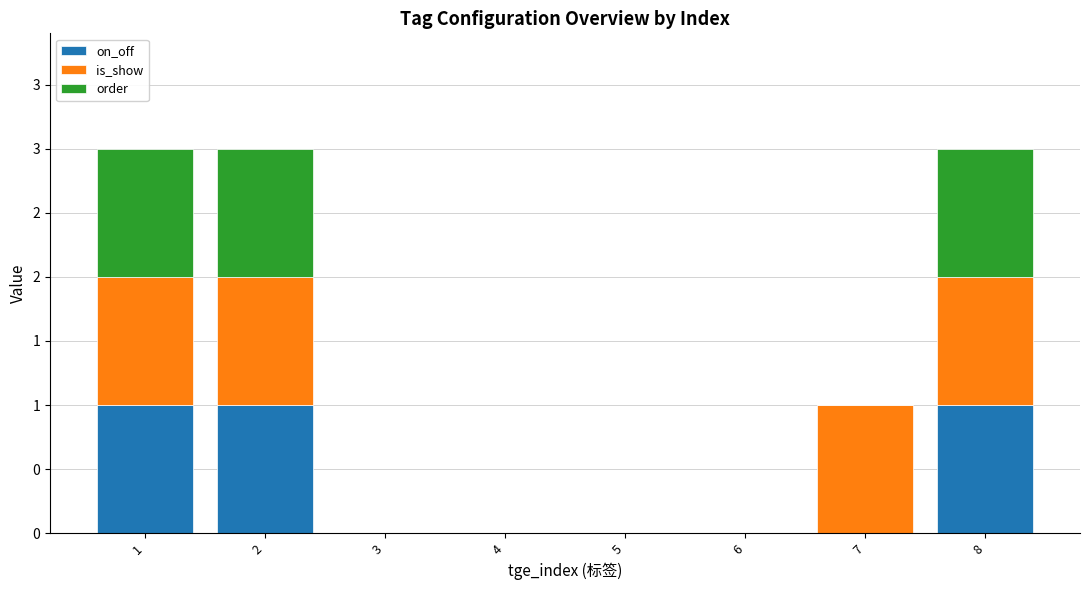

Between 6 and 1, which is larger?

1